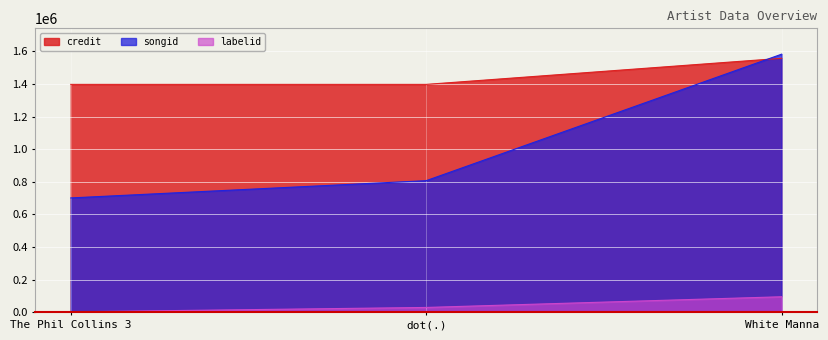

Which series changed the most between dot(.) and White Manna?

songid